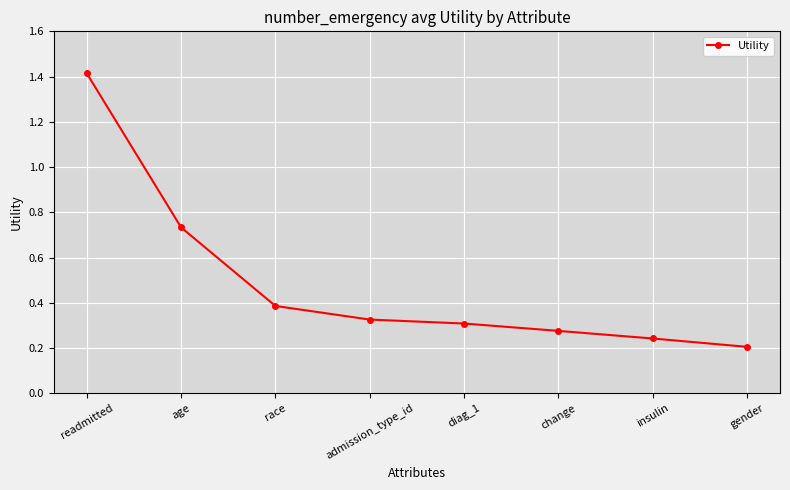

List the labels in order of value, smallest first.

gender, insulin, change, diag_1, admission_type_id, race, age, readmitted